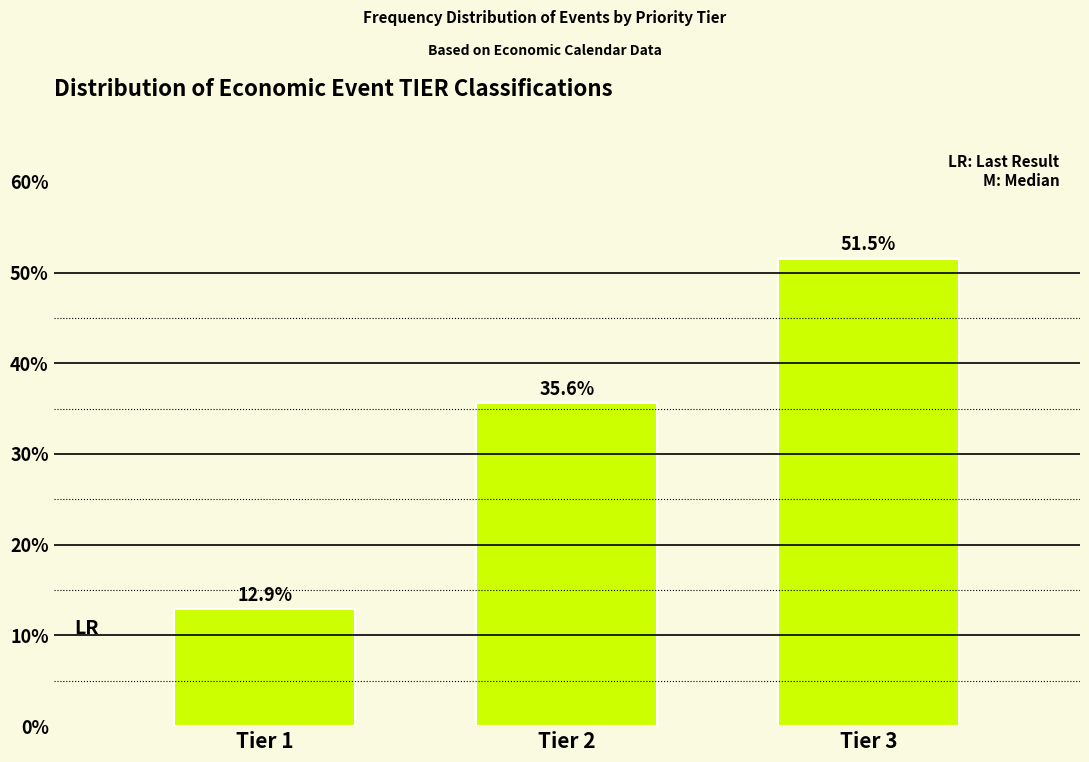

Reading left to right, list all the values displayed in this chart.

Tier 1=12.9	Tier 2=35.6	Tier 3=51.5